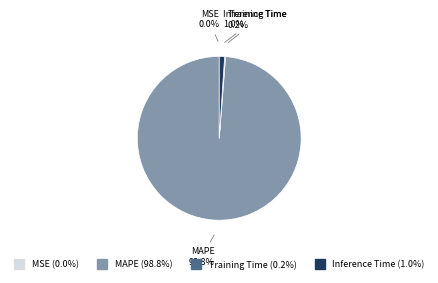

Does MAPE account for over 50% of the chart?

Yes